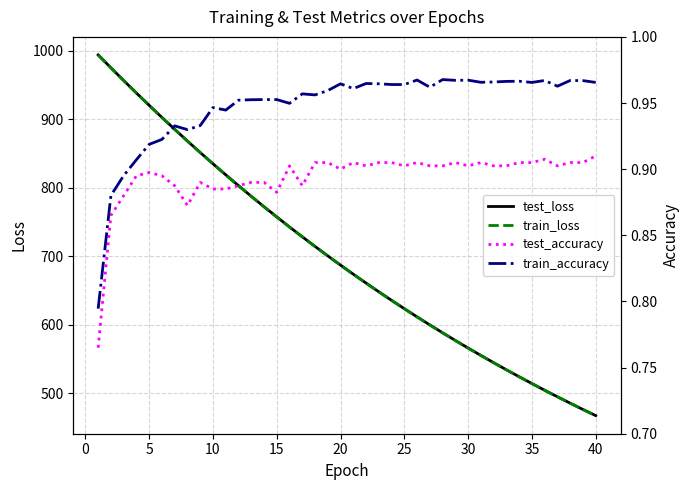

What is the lowest value of the test_loss series?

467.1